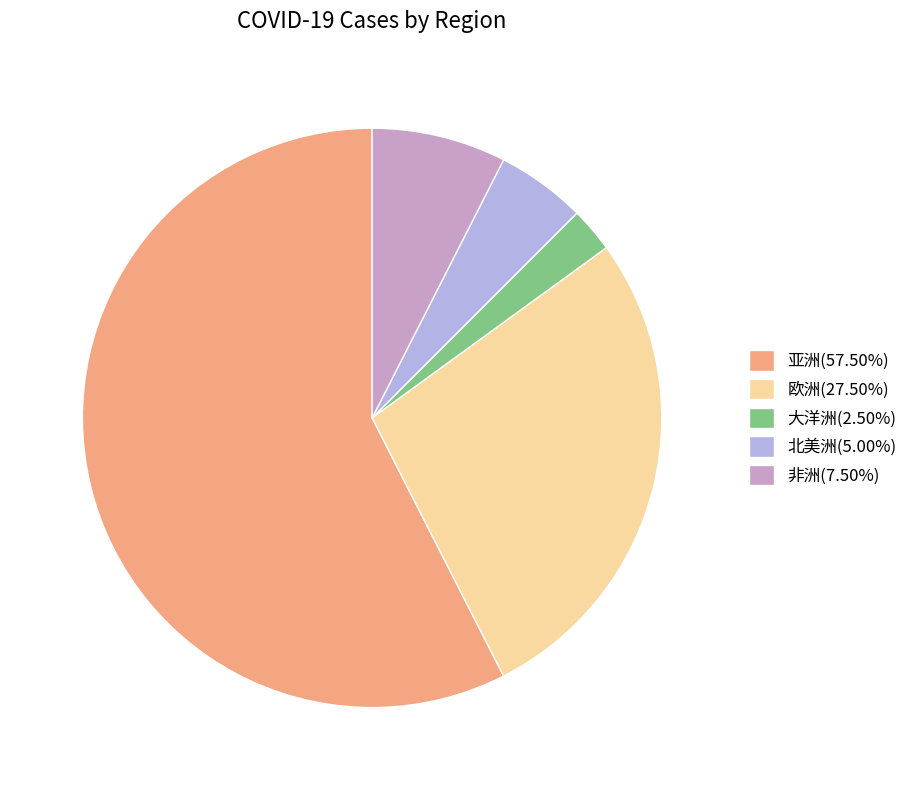

Between 大洋洲 and 北美洲, which is larger?

北美洲